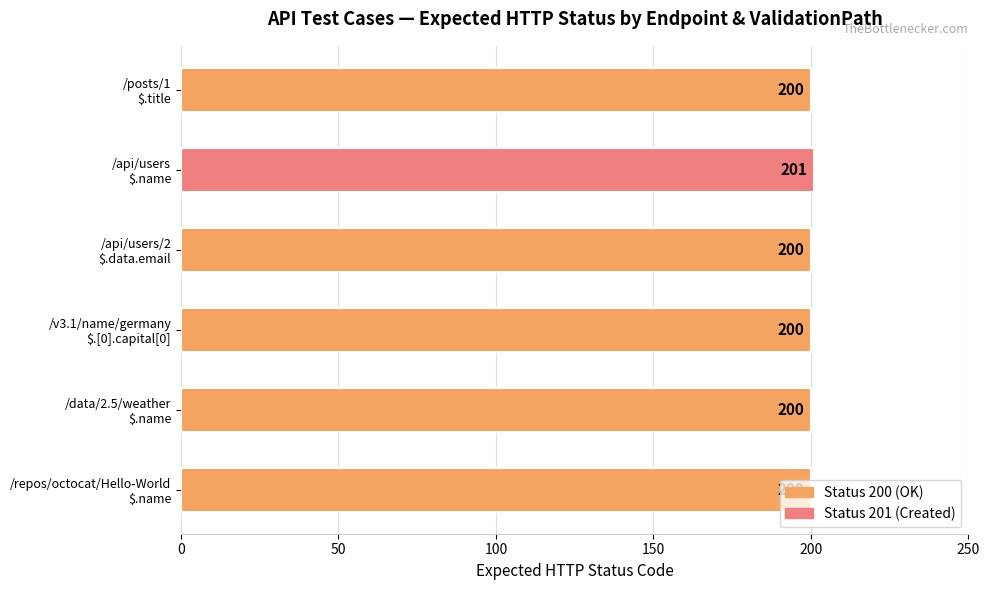

What is the value of the 1st bar from the top?

200